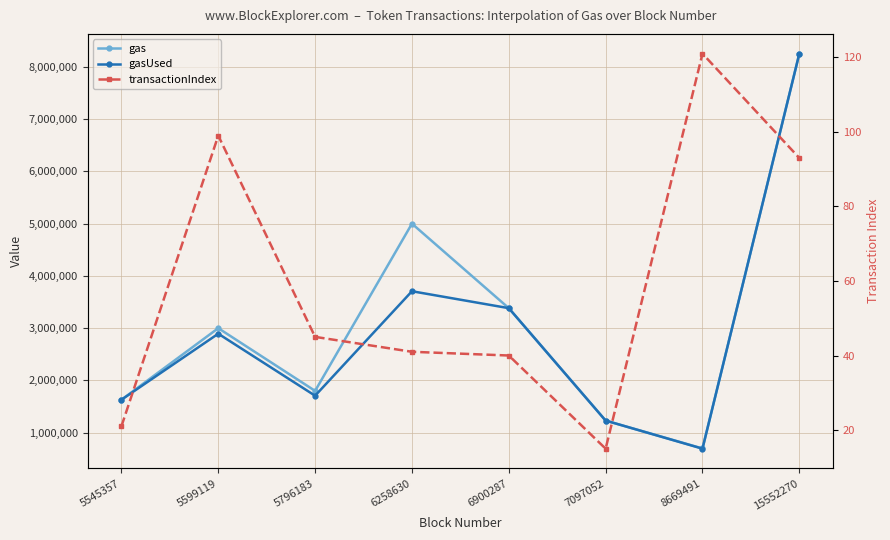

Reading right to left, what are all the values shown in this chart?

gas: 8253610	698177	1231422	3383181	5000000	1800000	3000000	1630542
gasUsed: 8253610	693867	1231422	3382859	3706889	1707461	2893982	1630257
transactionIndex: 93	121	15	40	41	45	99	21